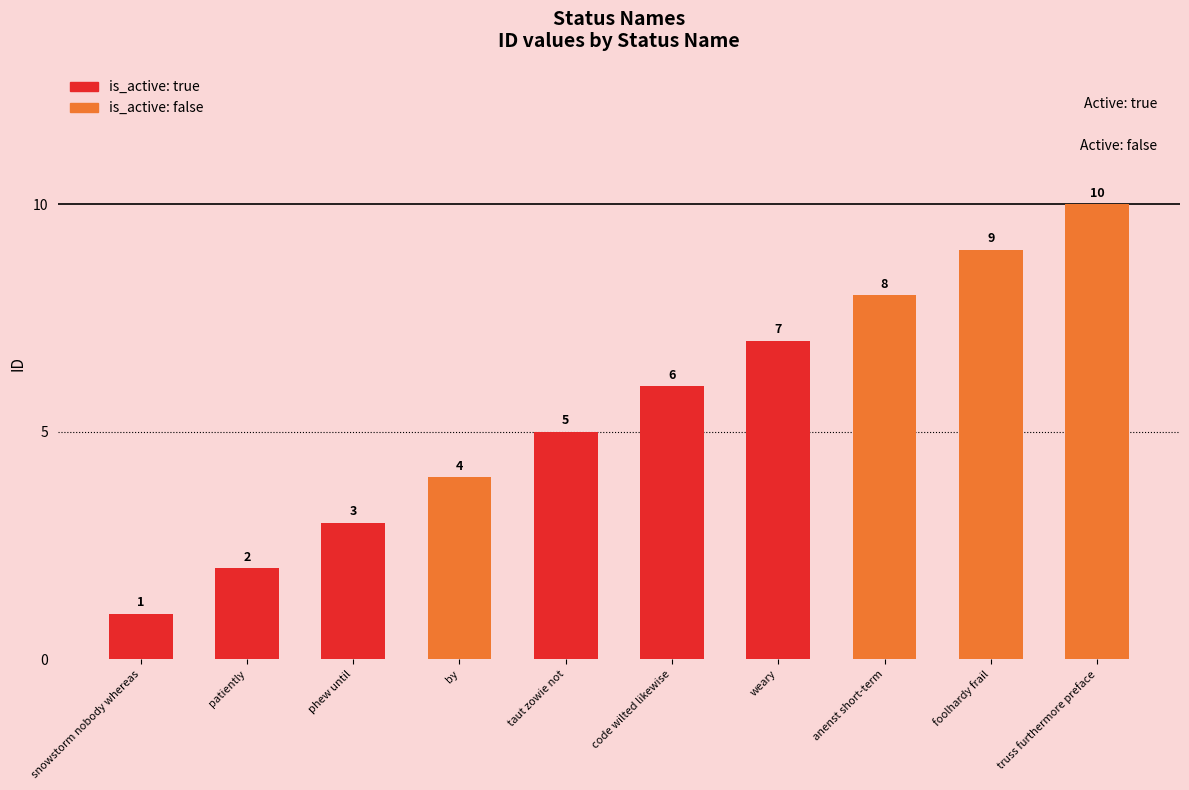

Between taut zowie not and by, which is larger?

taut zowie not